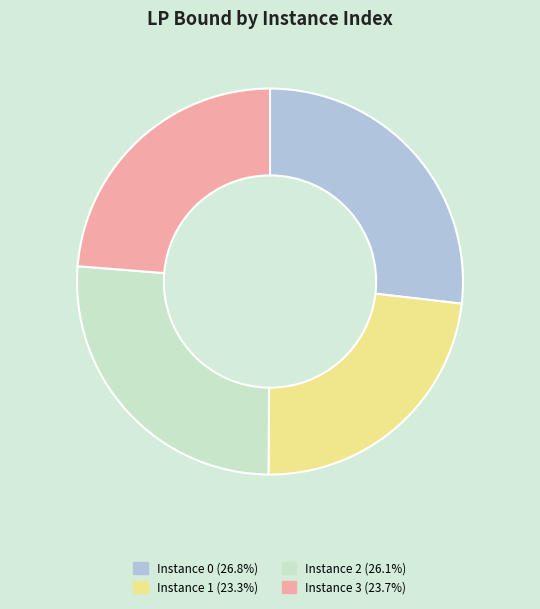

Does Instance 1 (23.3%) account for over 50% of the chart?

No